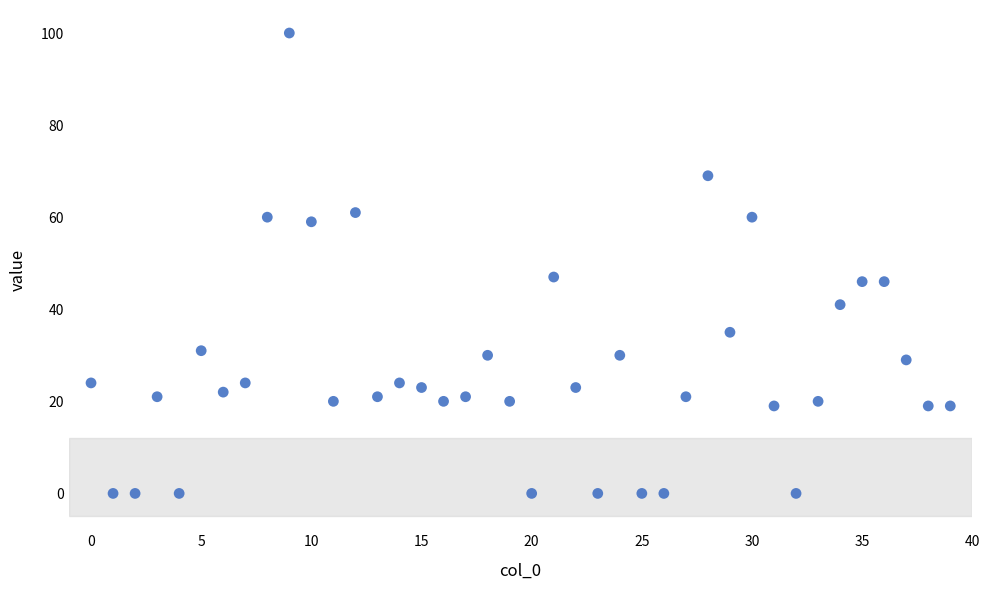

What is the range of Y values (max minus min)?

100